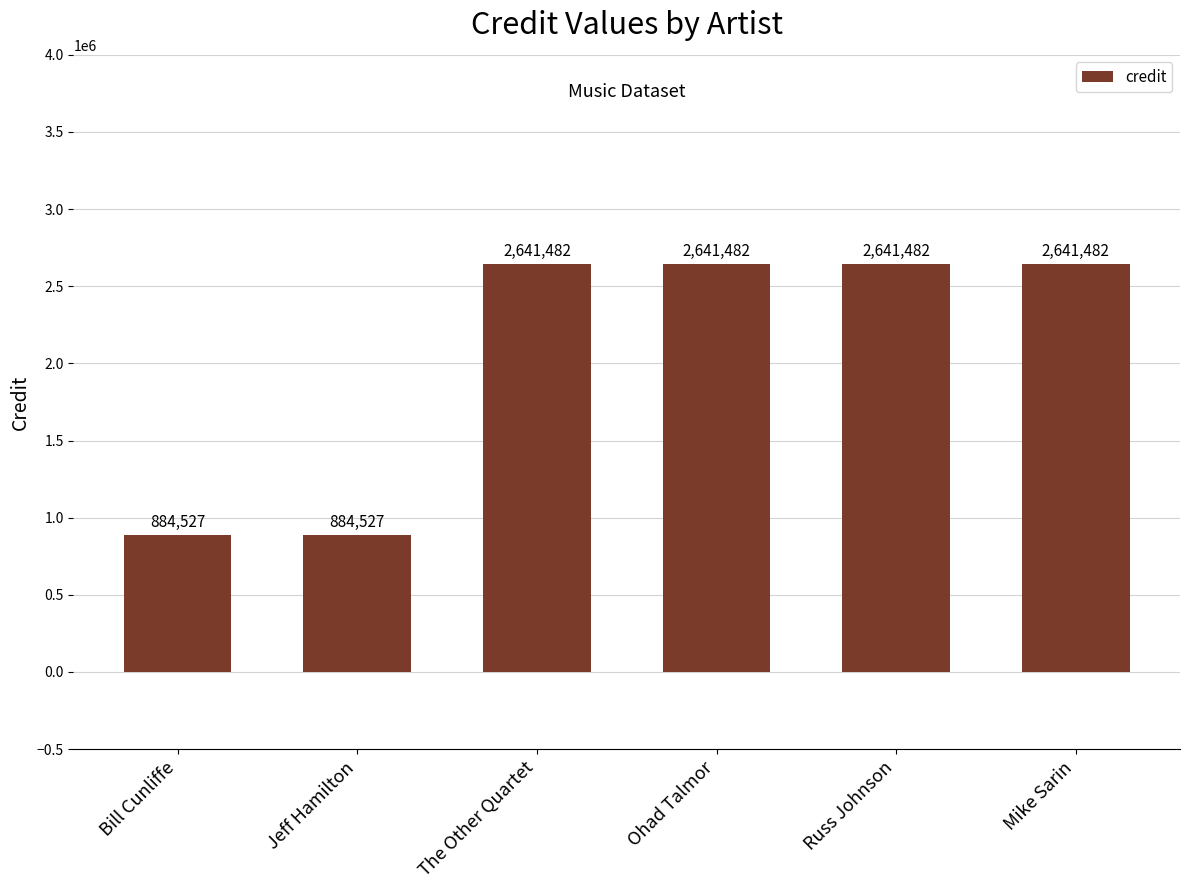

What is the label of the 5th bar from the right?

Jeff Hamilton